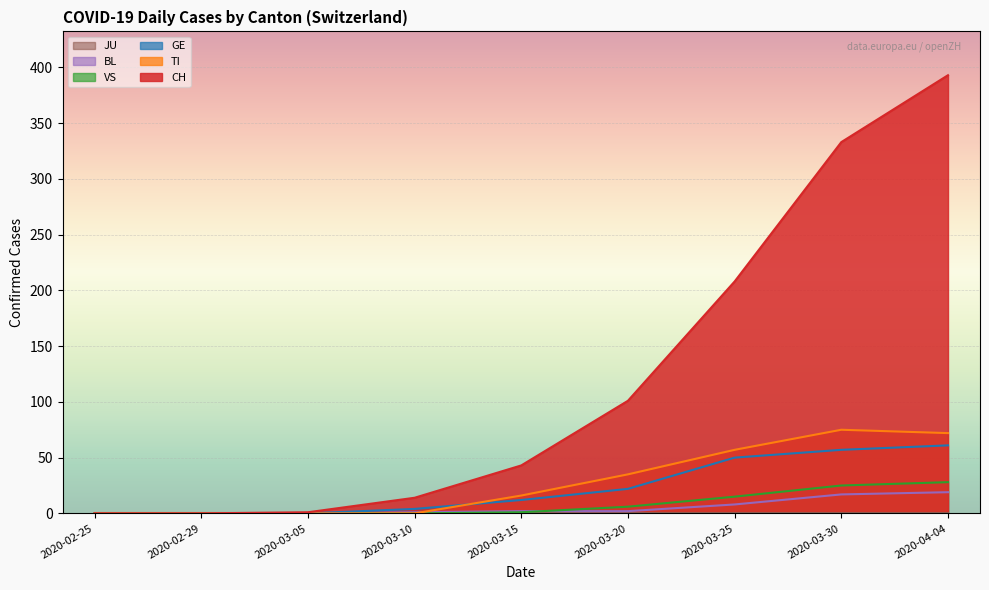

True or false: GE has more than 2 interior local peaks.

False